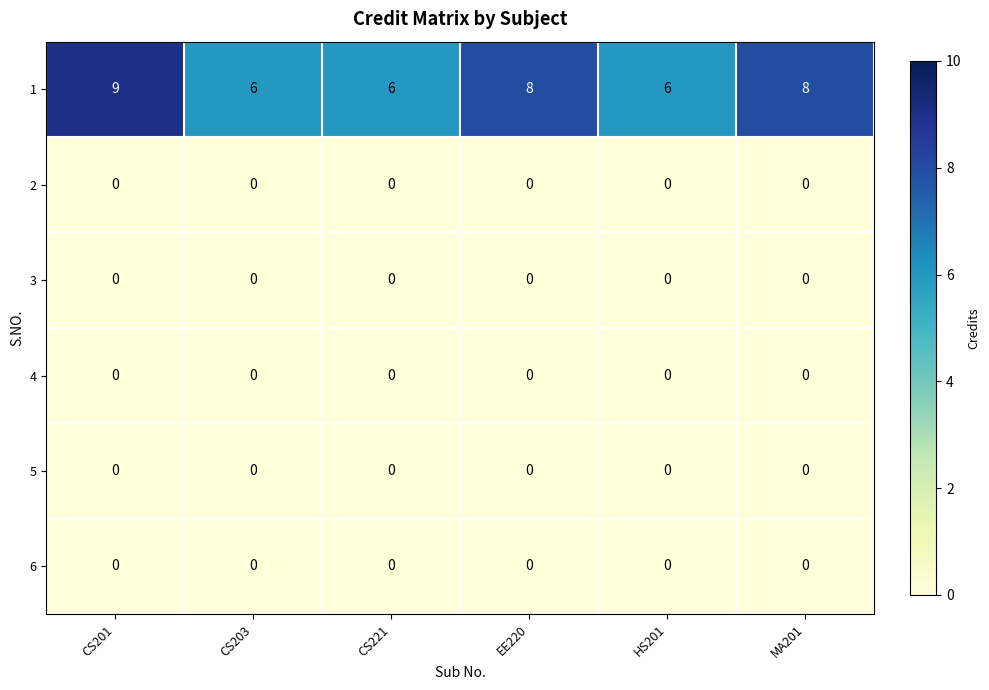

Which series has the largest range (max minus min)?

1